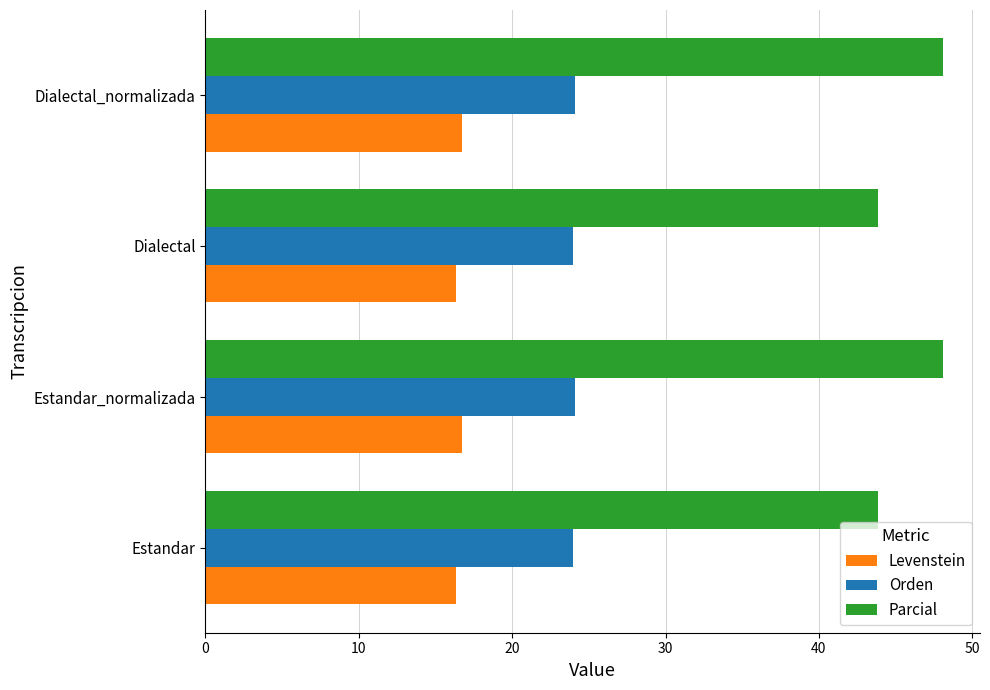

Which series has the largest range (max minus min)?

Parcial